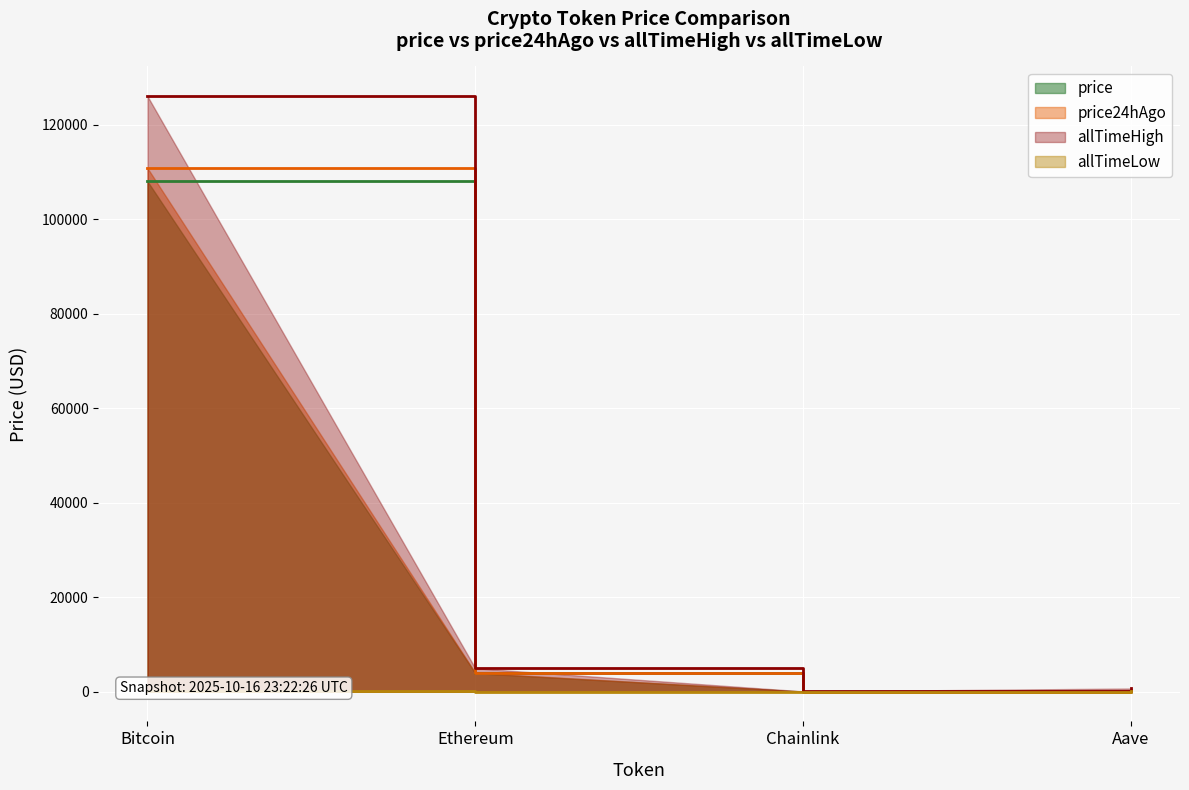

What is the label of the 1st point from the left?

Bitcoin